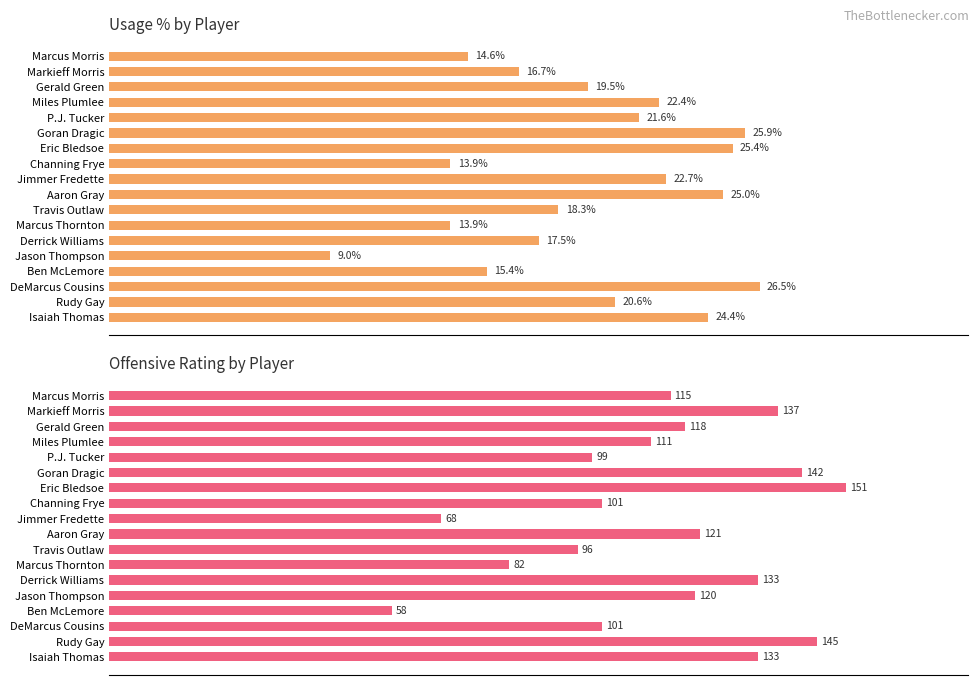

Does the chart contain stacked bars?

No